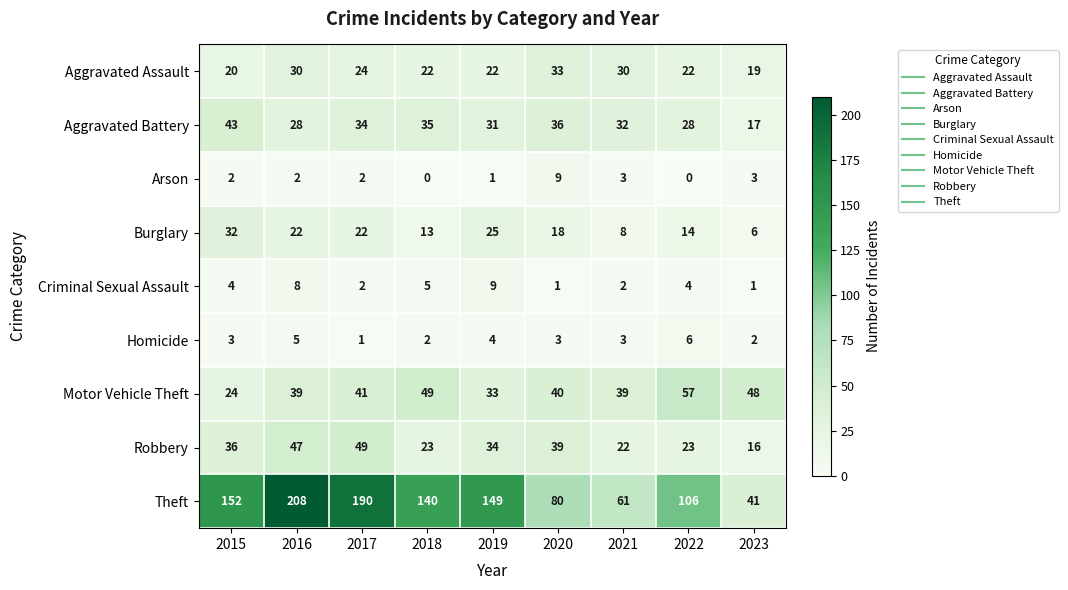

At which label is Aggravated Assault closest to 26?

2017